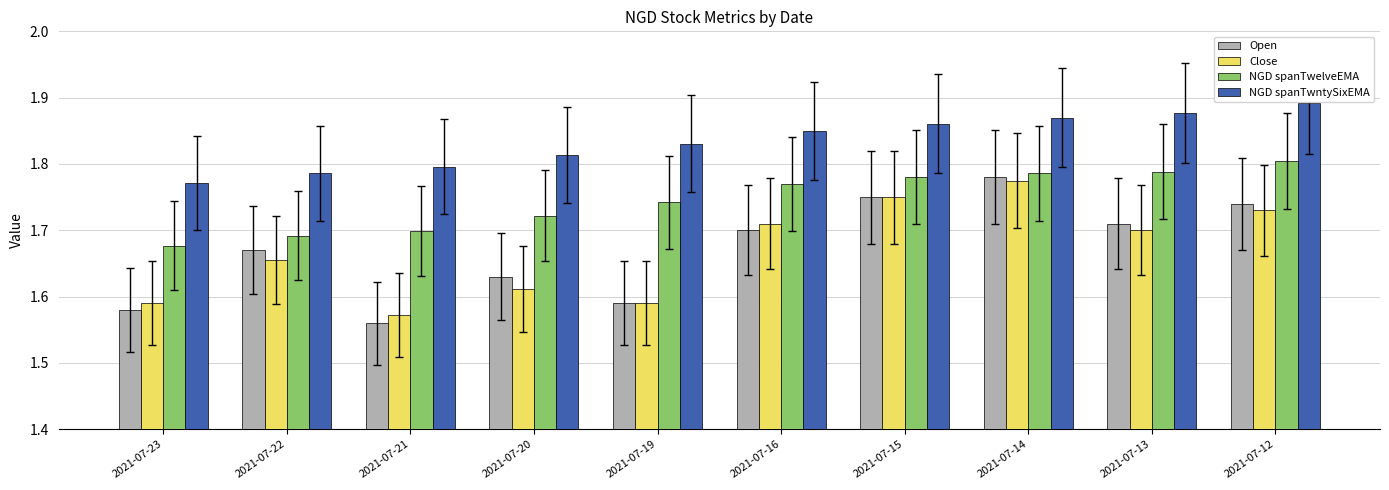

At which label is Close closest to 1?

2021-07-21